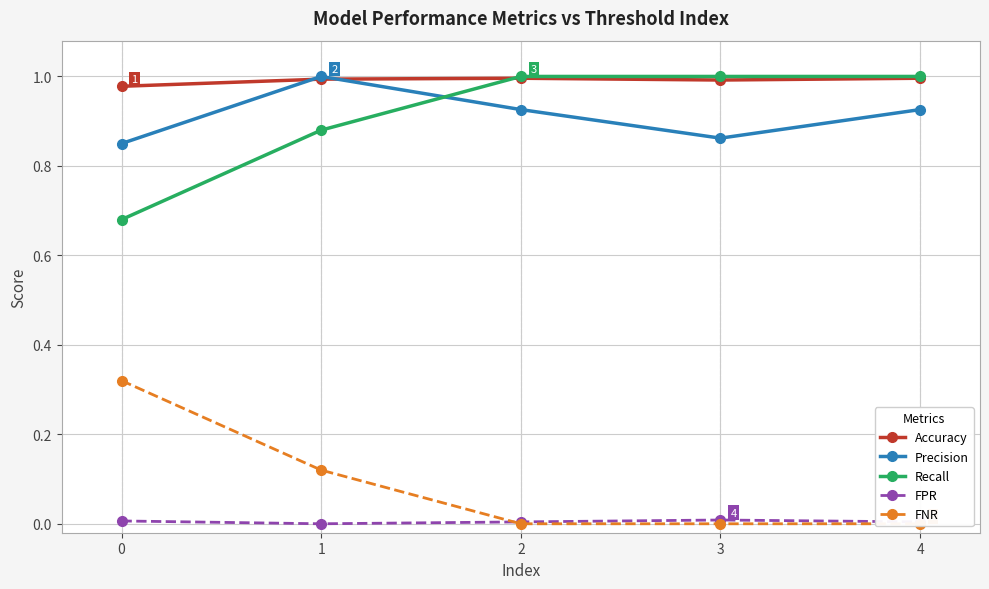

What are all the series names shown in the legend?

Accuracy, Precision, Recall, FPR, FNR